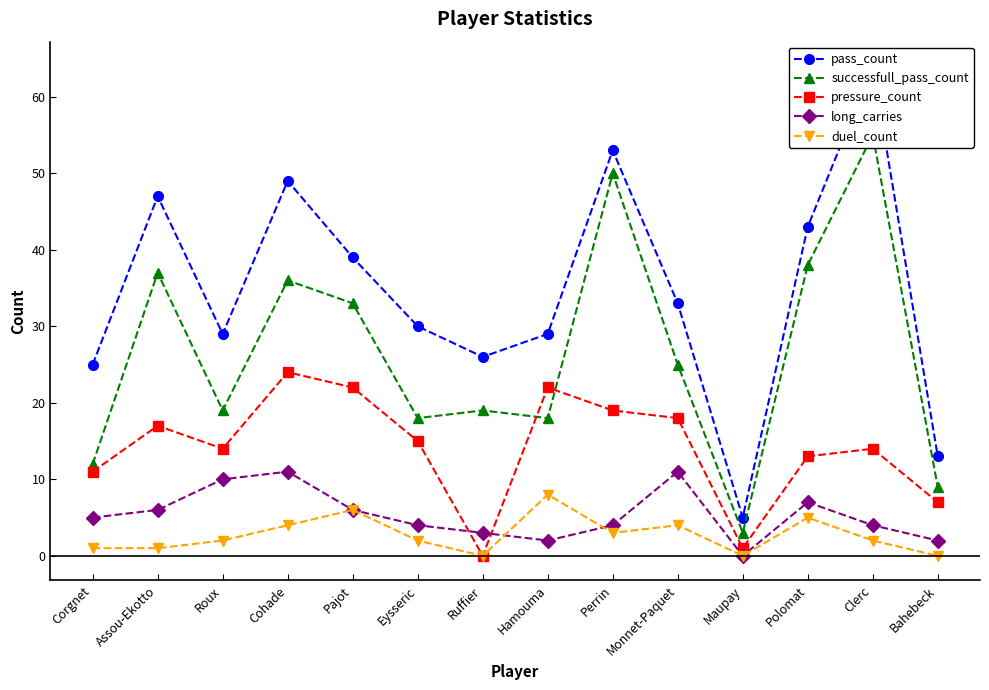

List the series in order of their peak value, lowest first.

duel_count, long_carries, pressure_count, successfull_pass_count, pass_count